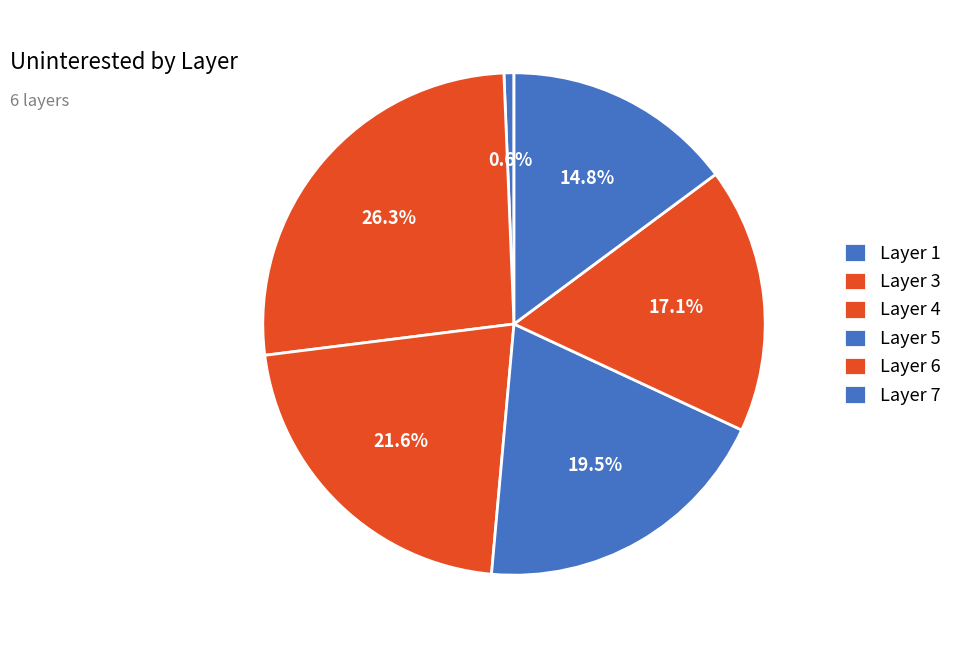

Which category has the biggest portion of the pie?

Layer 3